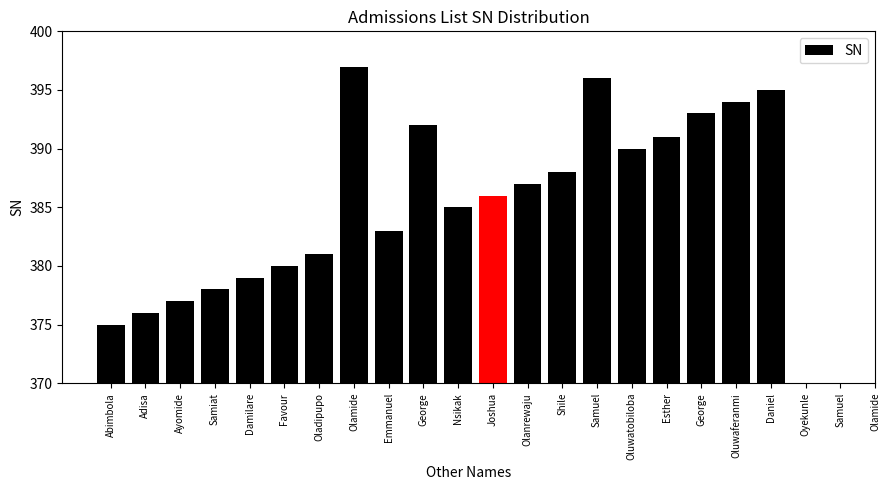

The chart shows a value of 155 at George. True or false?

False